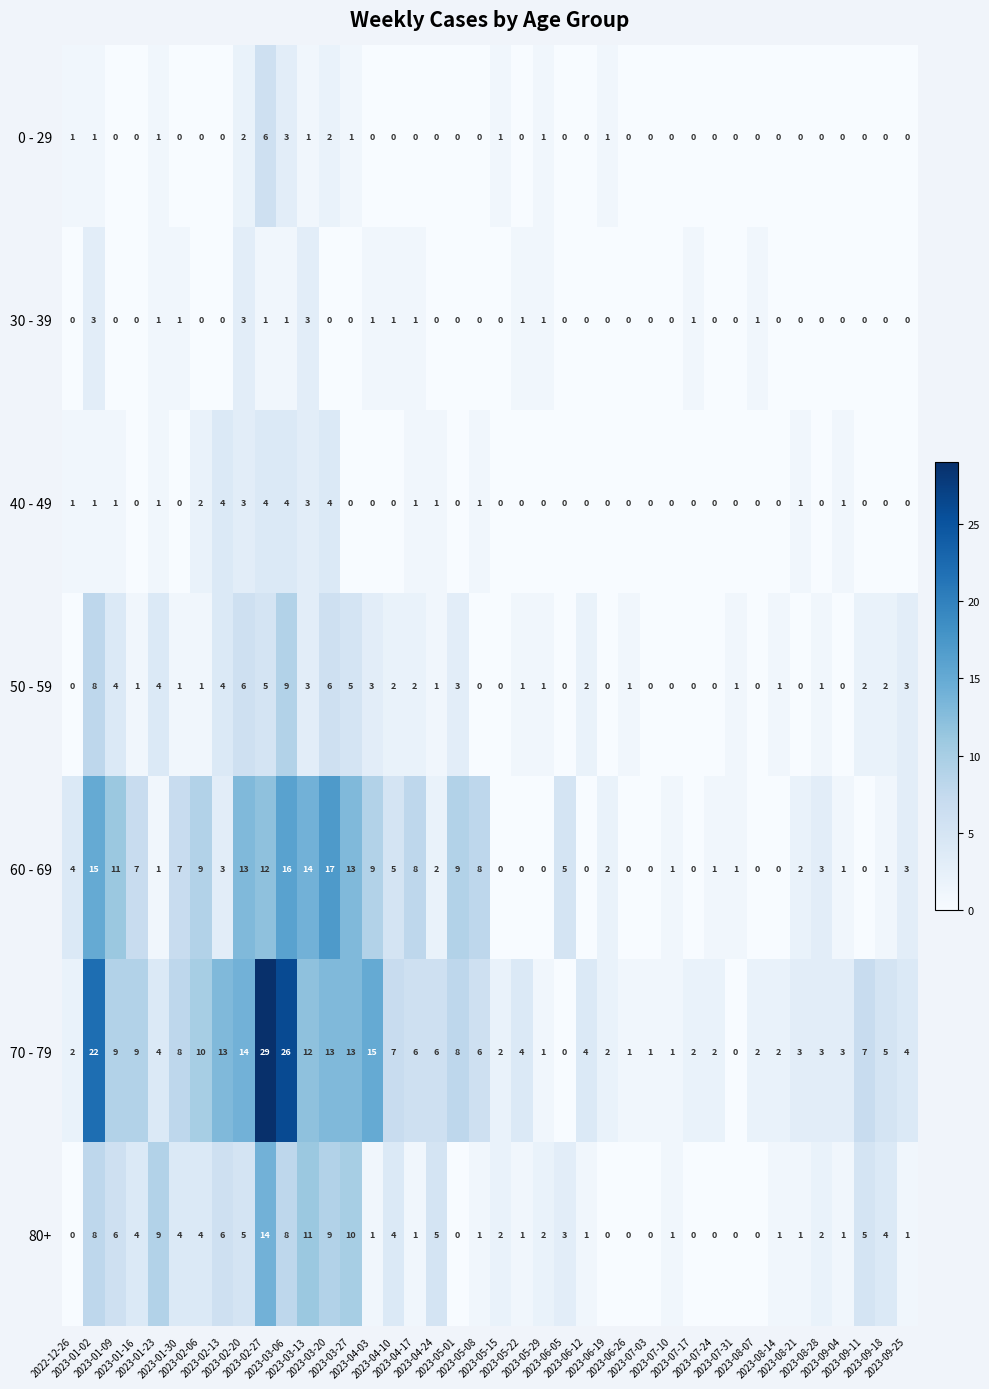

Rank the series by their maximum value, from lowest to highest.

30 - 39, 40 - 49, 0 - 29, 50 - 59, 80+, 60 - 69, 70 - 79